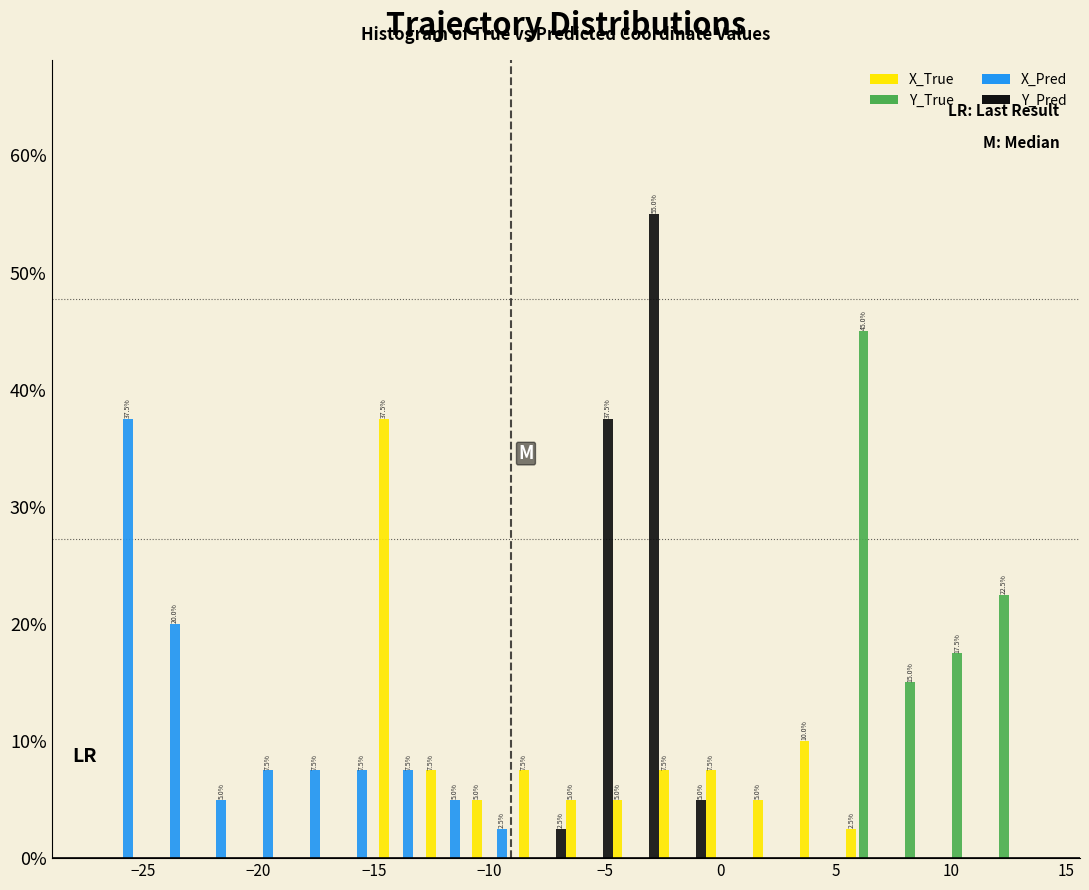

In the X_Pred series, which range on the x-axis has the tallest bar?

-27.0 to -25.0